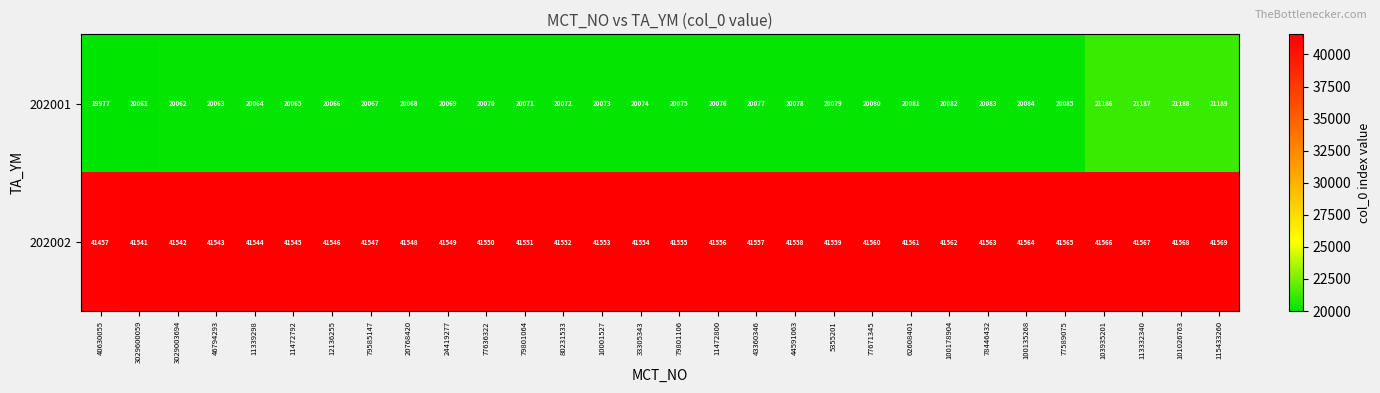

What value does the 202002 series have at 12136255?

41546